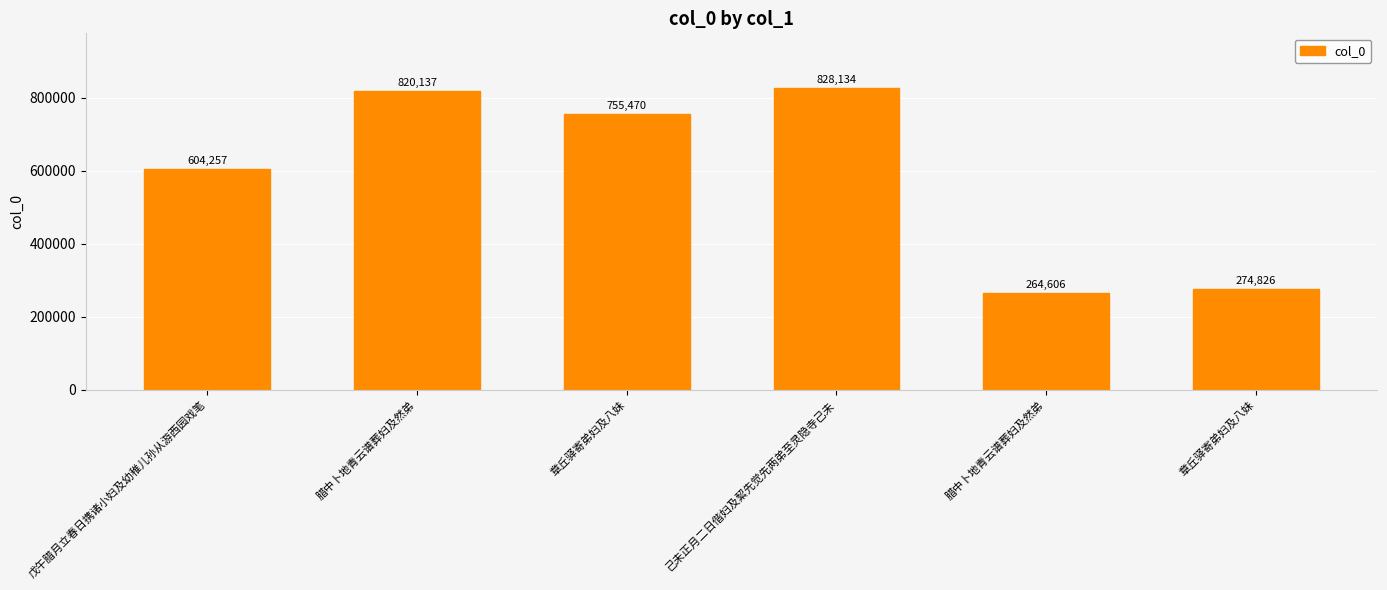

At which label is the value closest to 546370?

戊午腊月立春日携诸小妇及幼稚儿孙从游西园戏笔